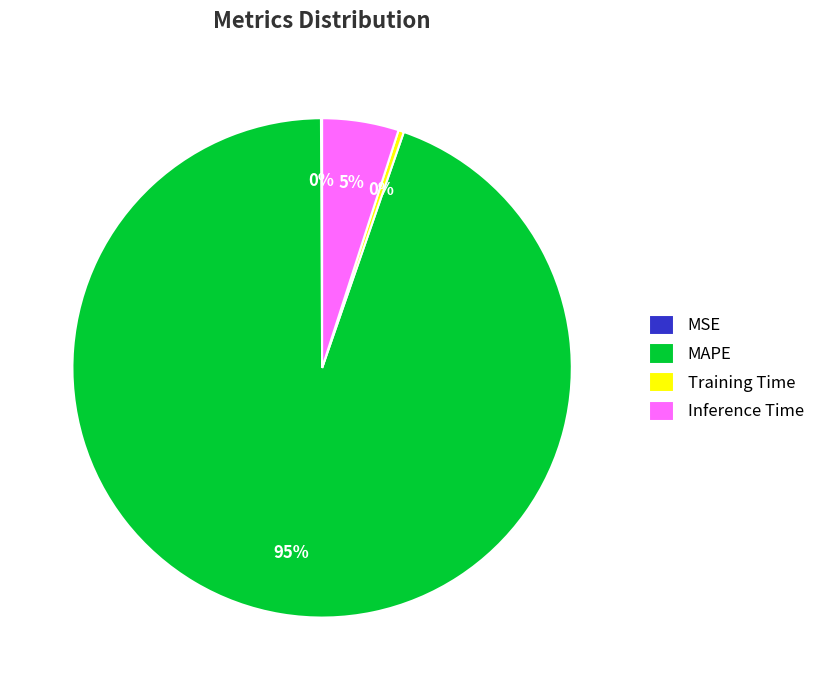

To the nearest percent, what portion does MAPE represent?

95%